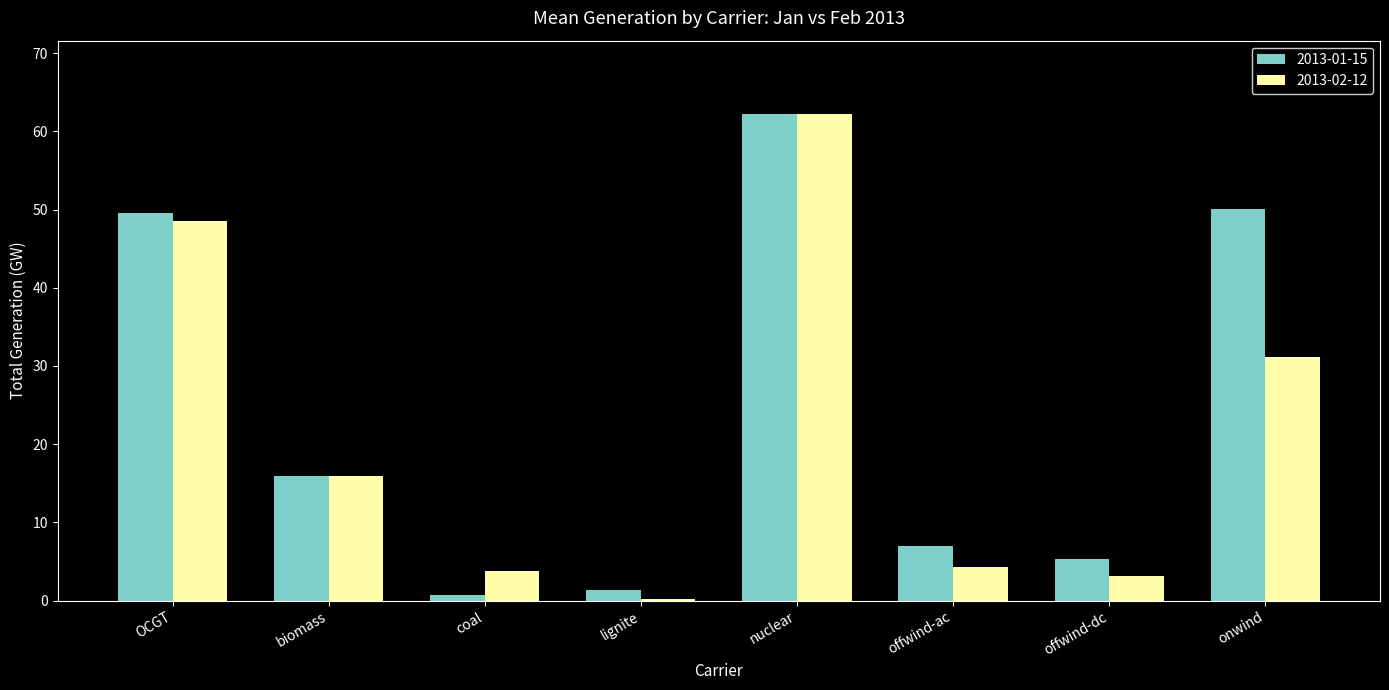

Which series has the largest total across all categories?

2013-01-15